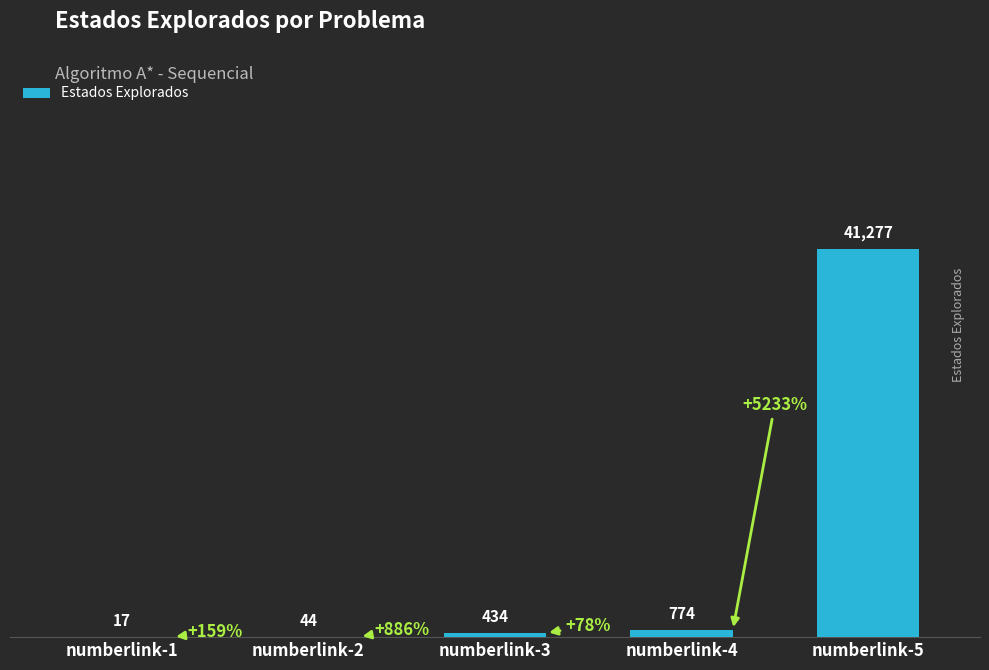

How many categories are shown in the chart?

5